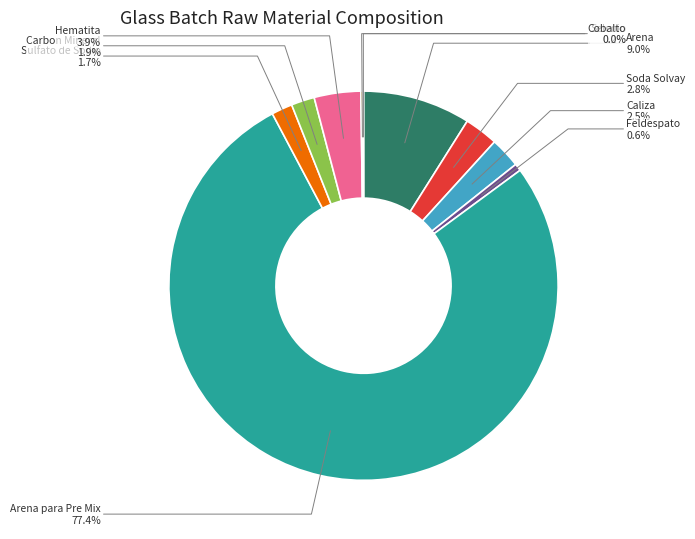

Which has a higher value, Sulfato de Sodio or Caliza?

Caliza